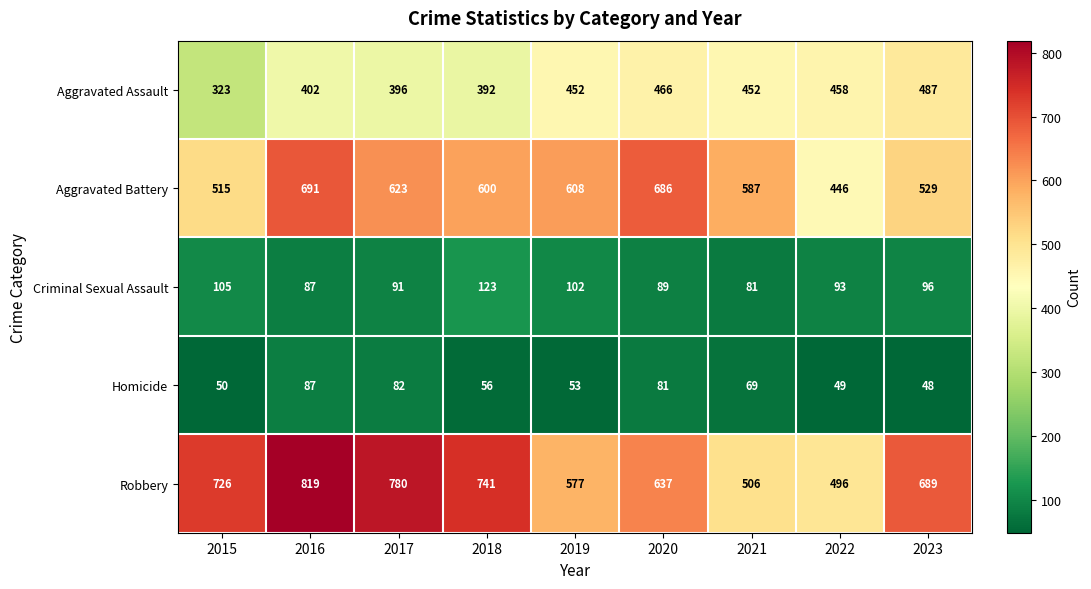

Is it true that Aggravated Battery equals 515 at 2015?

True